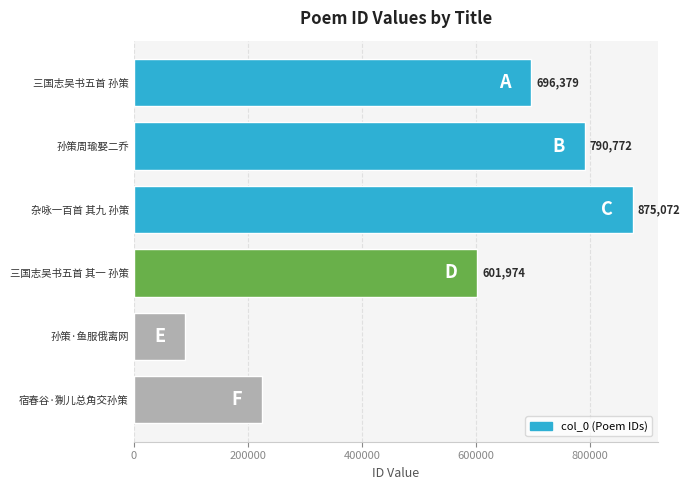

At which category does the chart reach its peak across all series?

杂咏一百首 其九 孙策